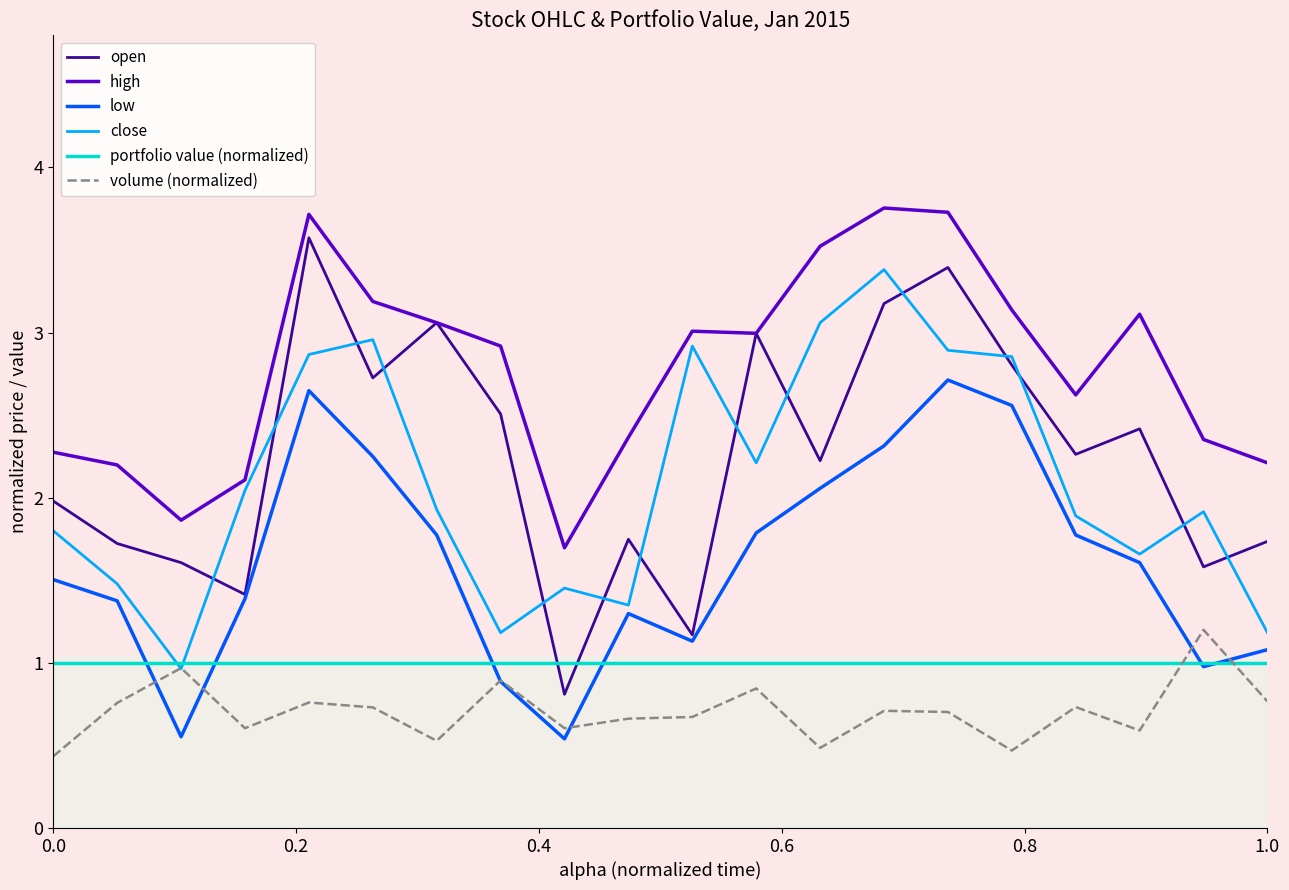

What are all the series names shown in the legend?

open, high, low, close, portfolio value (normalized), volume (normalized)